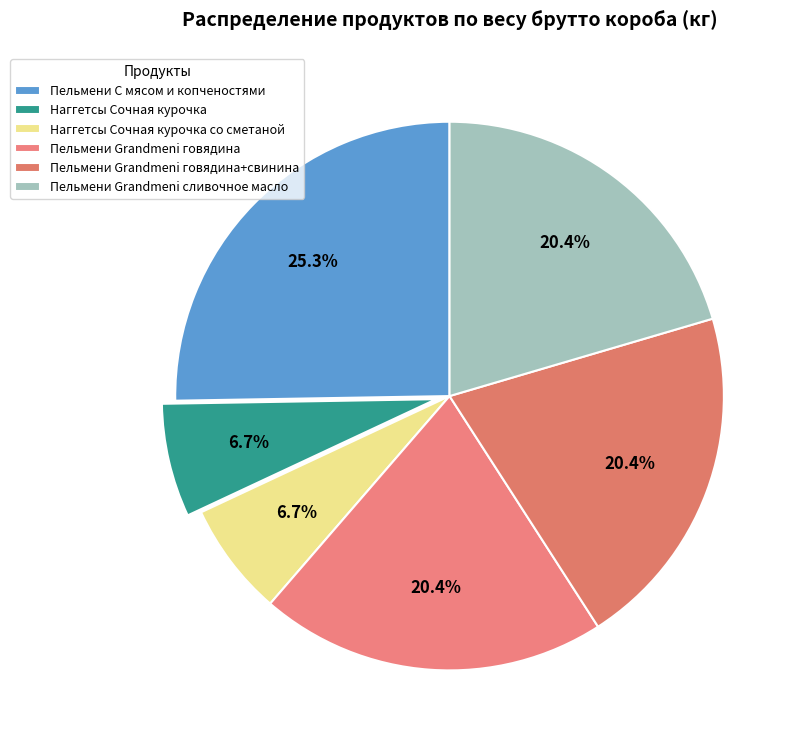

How many slices are in this pie chart?

6